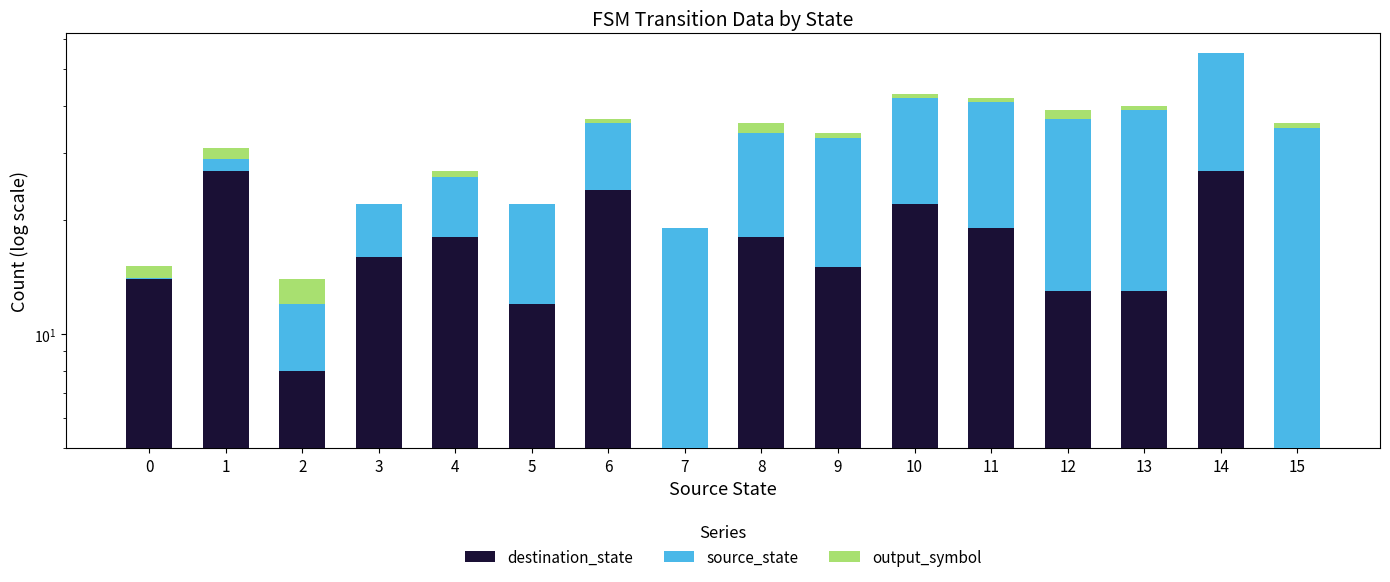

What is the value of the output_symbol bar at the 10th from the left?

1.0